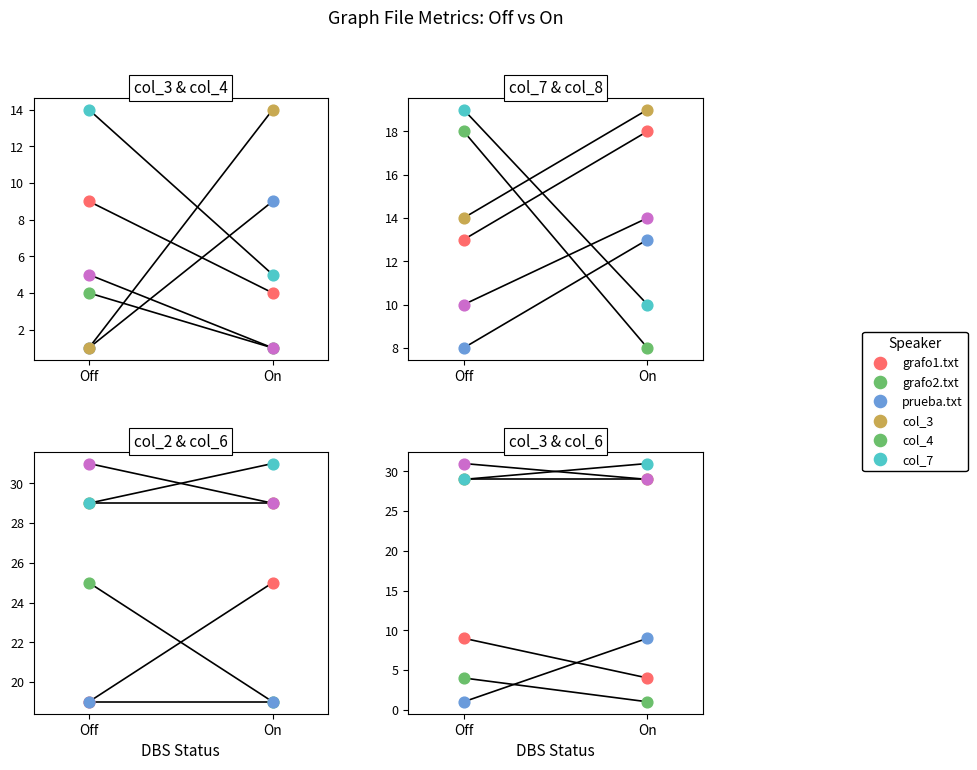

Is the value of col_8 at grafo1.txt greater than the value of col_6 at grafo2.txt?

No